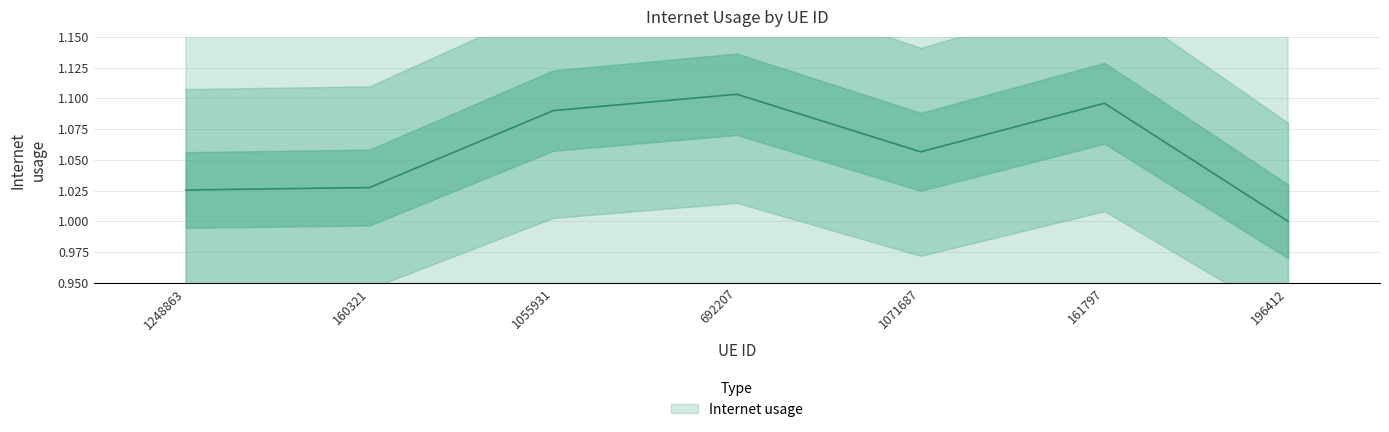

Read the value at 1248863.

1.0